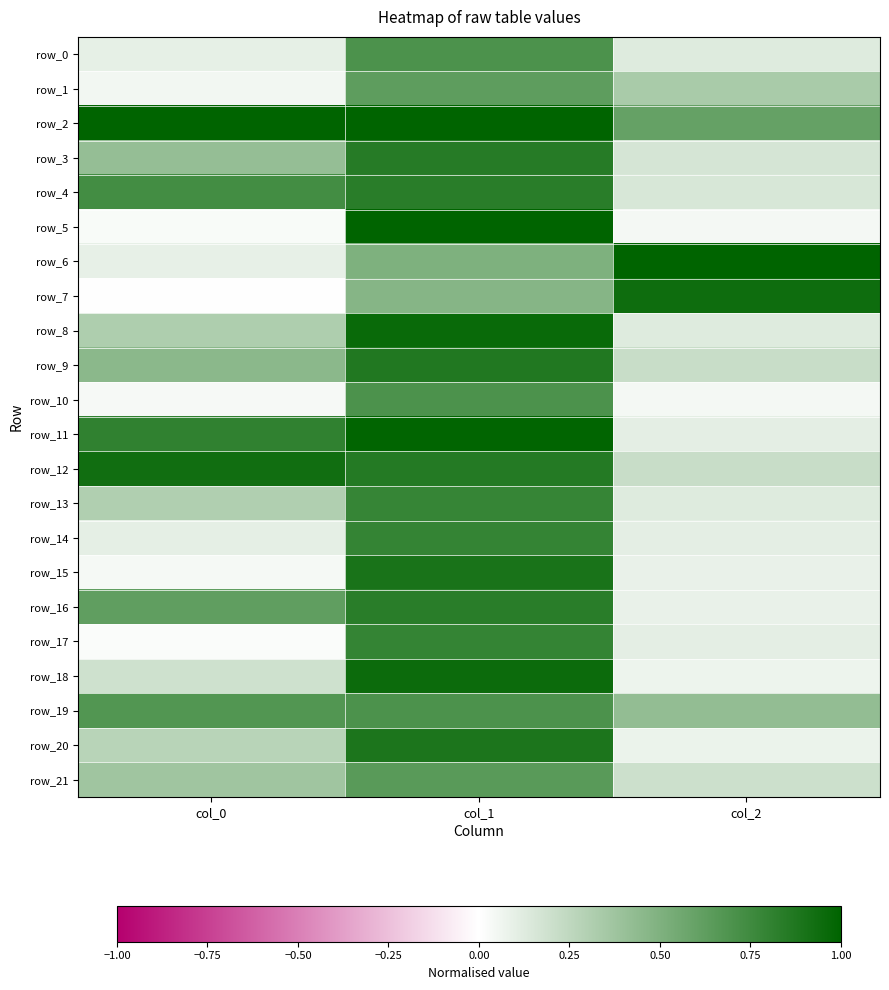

Which series has the largest total across all categories?

row_2